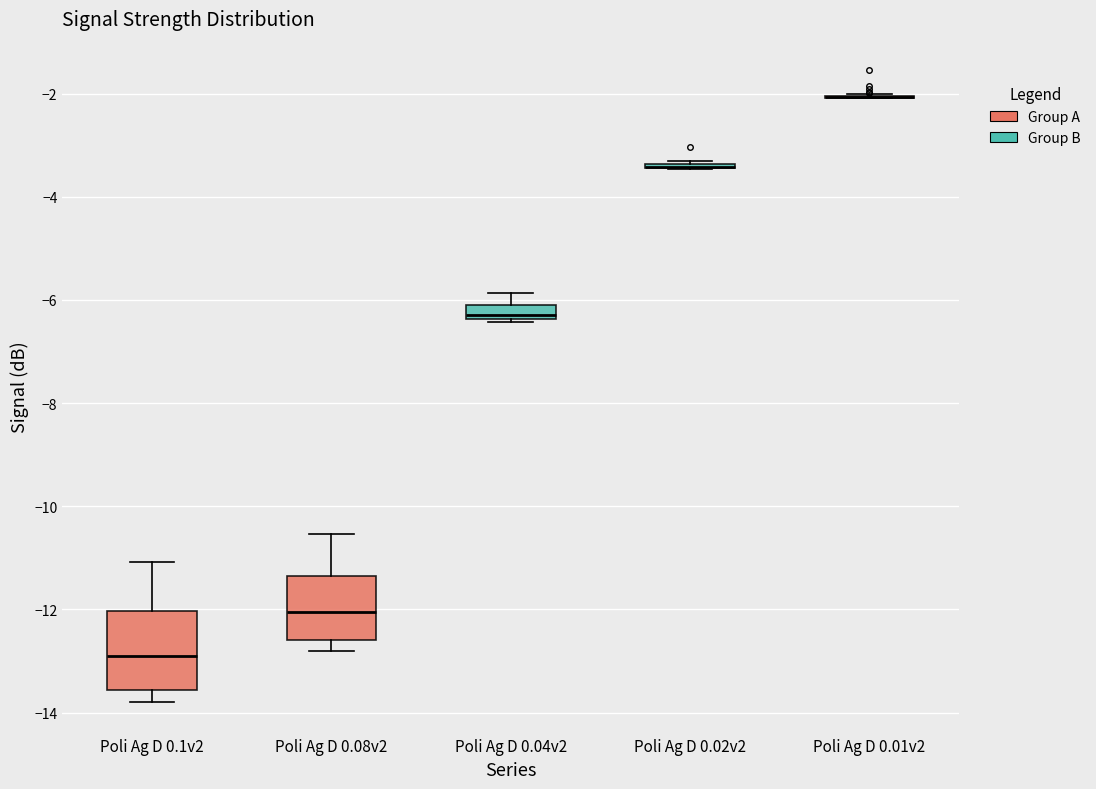

Where does the median line of the box for Poli Ag D 0.04v2 sit on the y-axis? The values are not printed on the chart, so give them approximately, as read against the axis.

-6.2